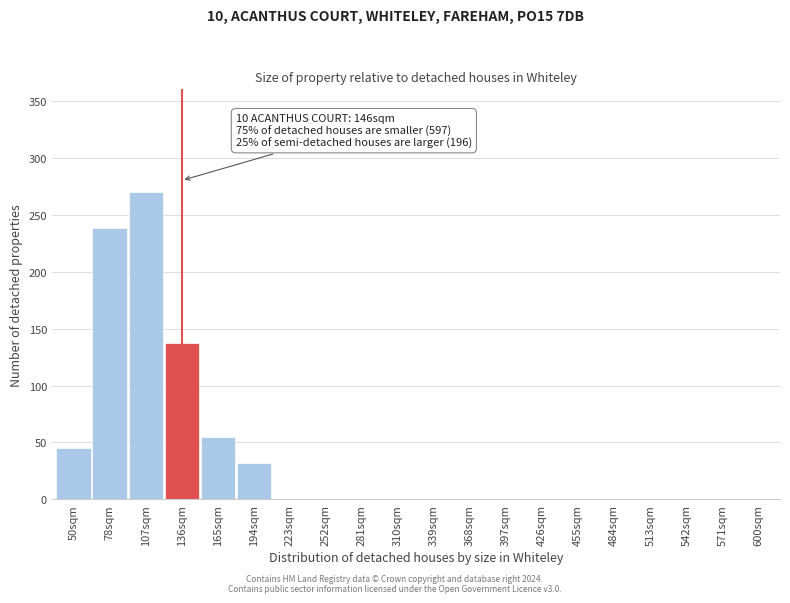

Reading left to right, extract all data points from this chart.

50sqm=45	78sqm=238	107sqm=270	136sqm=137	165sqm=55	194sqm=32	223sqm=0	252sqm=0	281sqm=0	310sqm=0	339sqm=0	368sqm=0	397sqm=0	426sqm=0	455sqm=0	484sqm=0	513sqm=0	542sqm=0	571sqm=0	600sqm=0